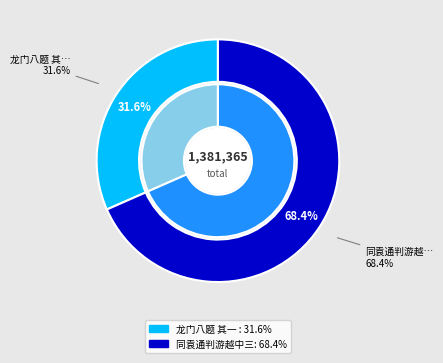

The 同袁通判游越中三首 其一 禹庙 slice represents 68% of the pie. True or false?

True